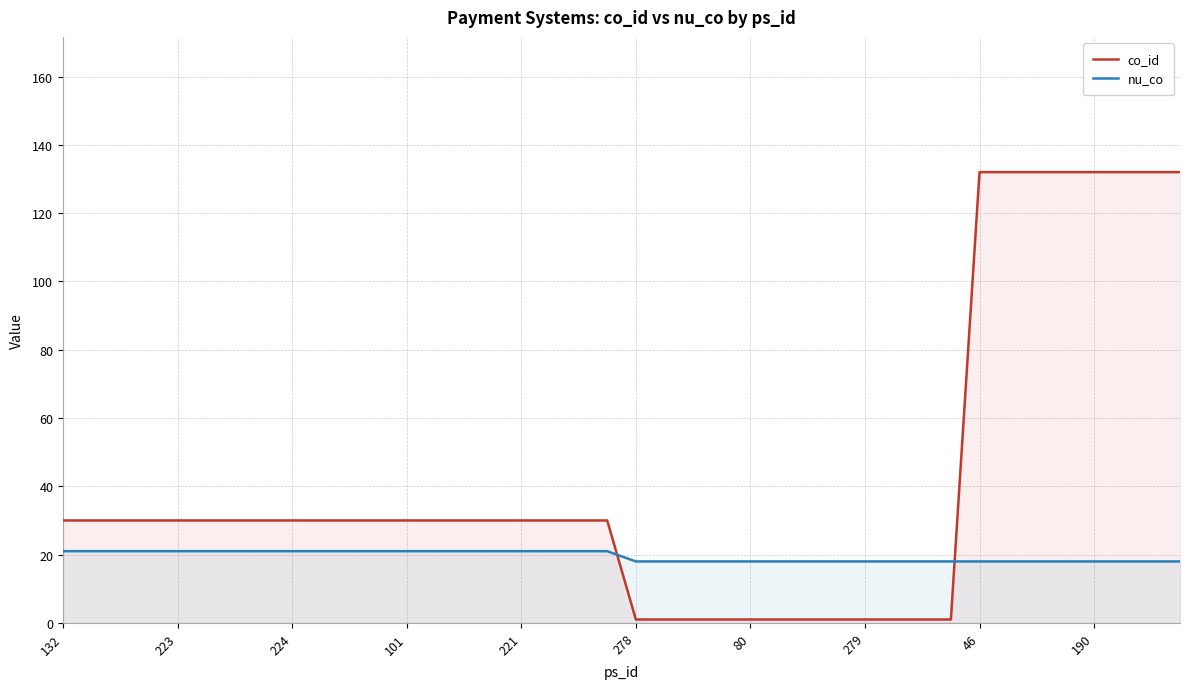

How many lines are shown in the chart?

2